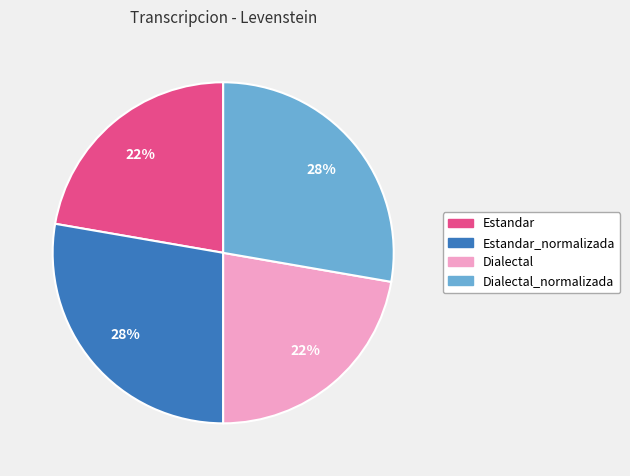

Is there any slice that represents more than half of the pie?

No